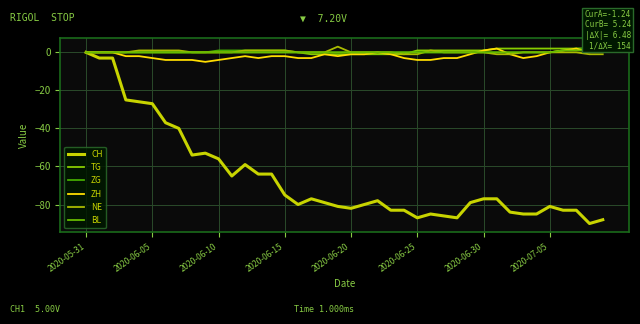

How many lines are shown in the chart?

6